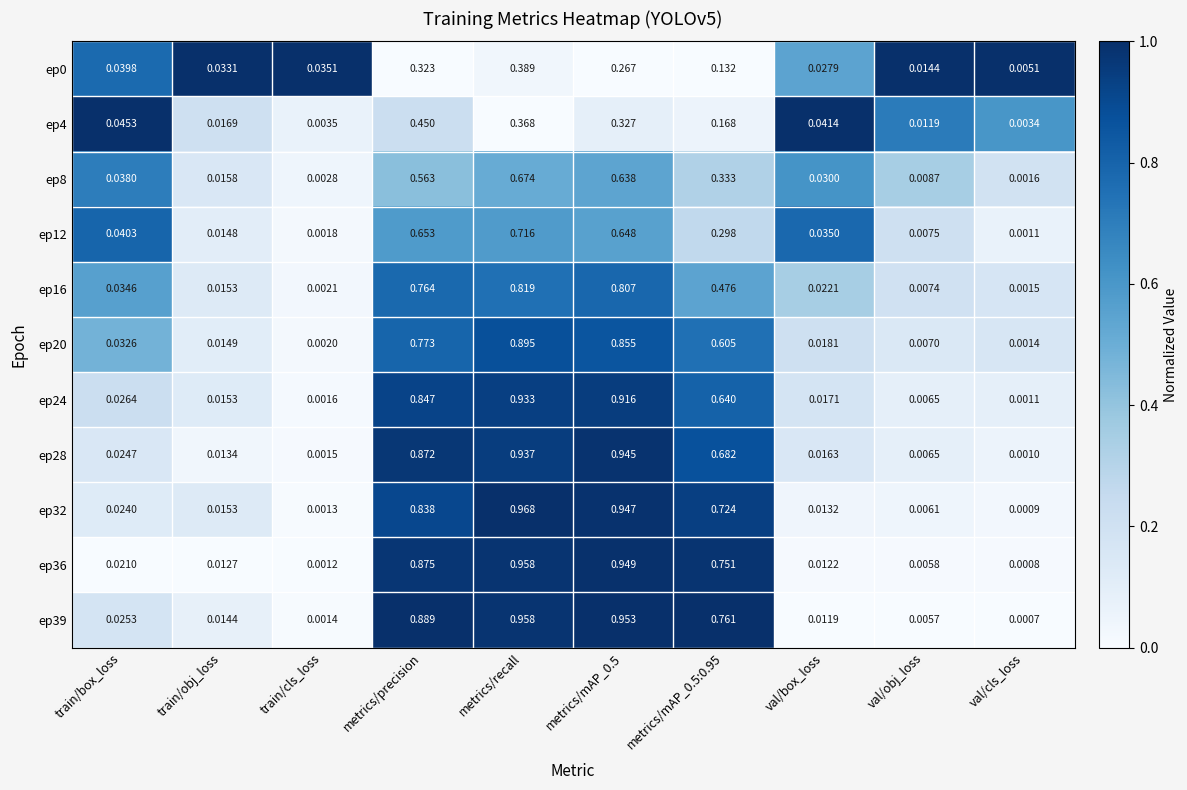

At which category is the sum across all series the highest?

metrics/recall